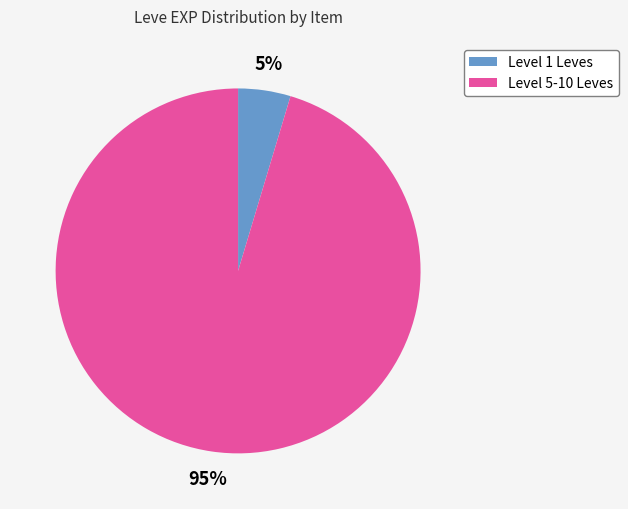

Does any single category account for the majority?

Yes